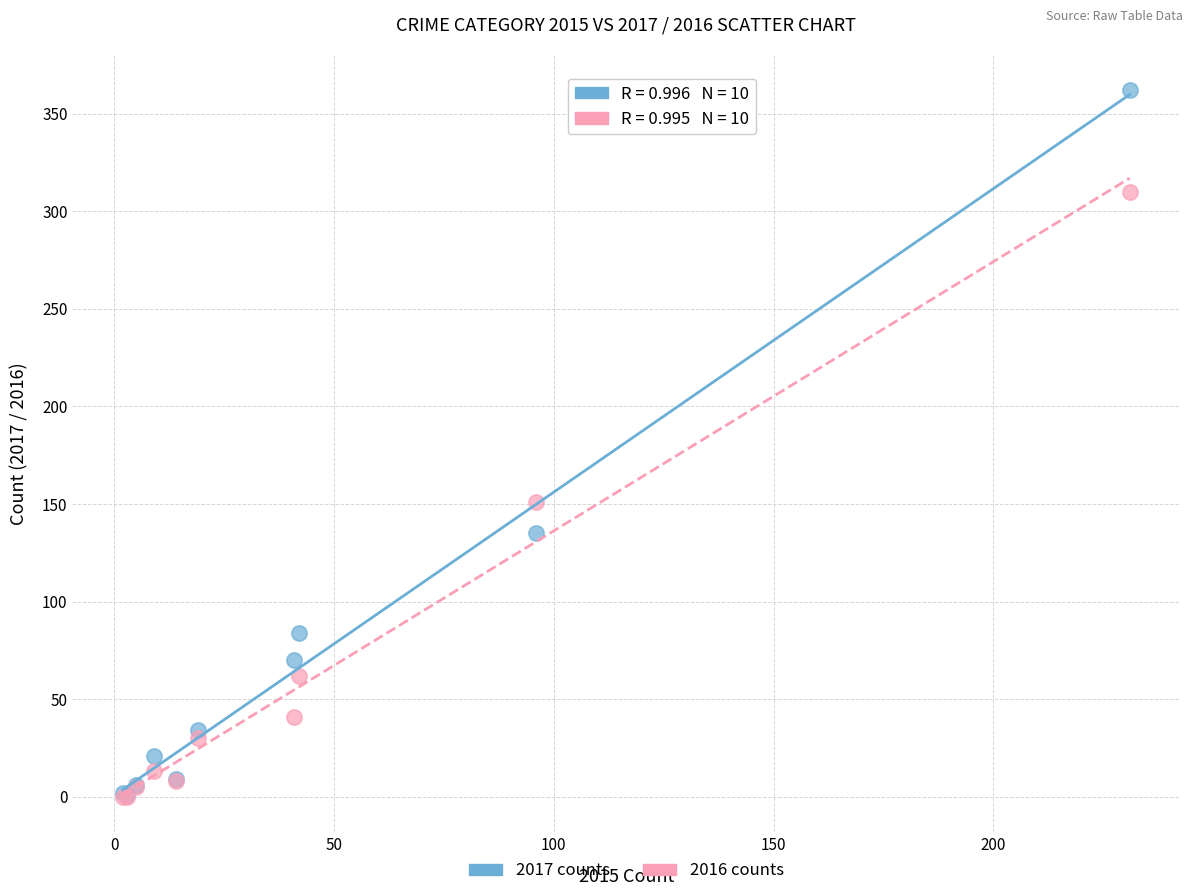

Which series reaches the maximum Y coordinate?

2017 counts